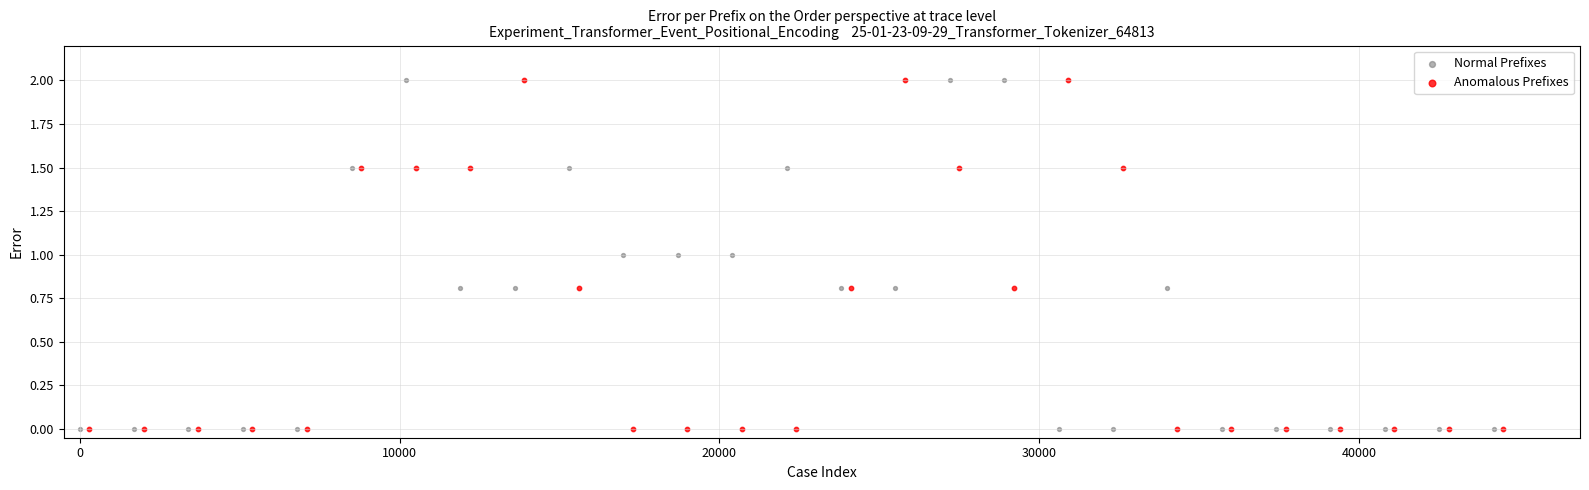

What are all the series names shown in the legend?

Normal Prefixes, Anomalous Prefixes